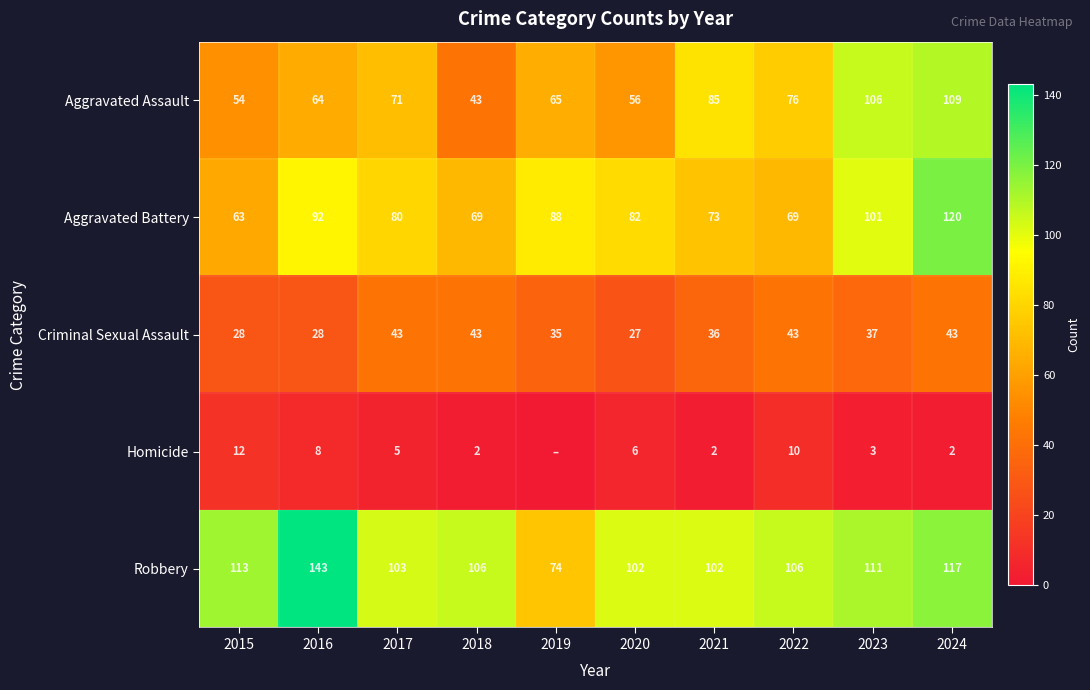

What is the average value of the Aggravated Battery series?

84